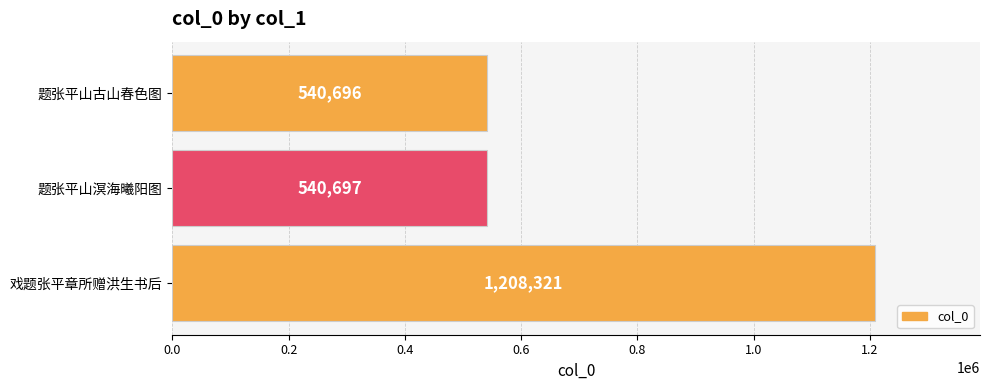

Count the number of categories in the chart.

3